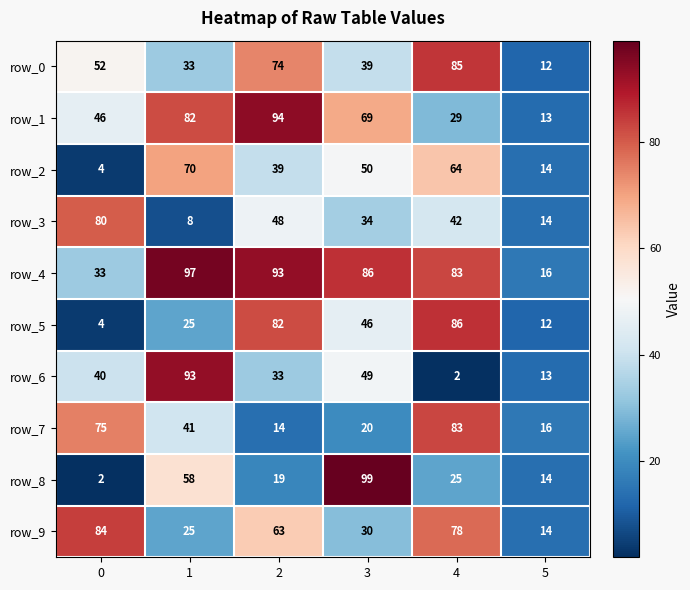

What is the sum of all row_8 values?

217